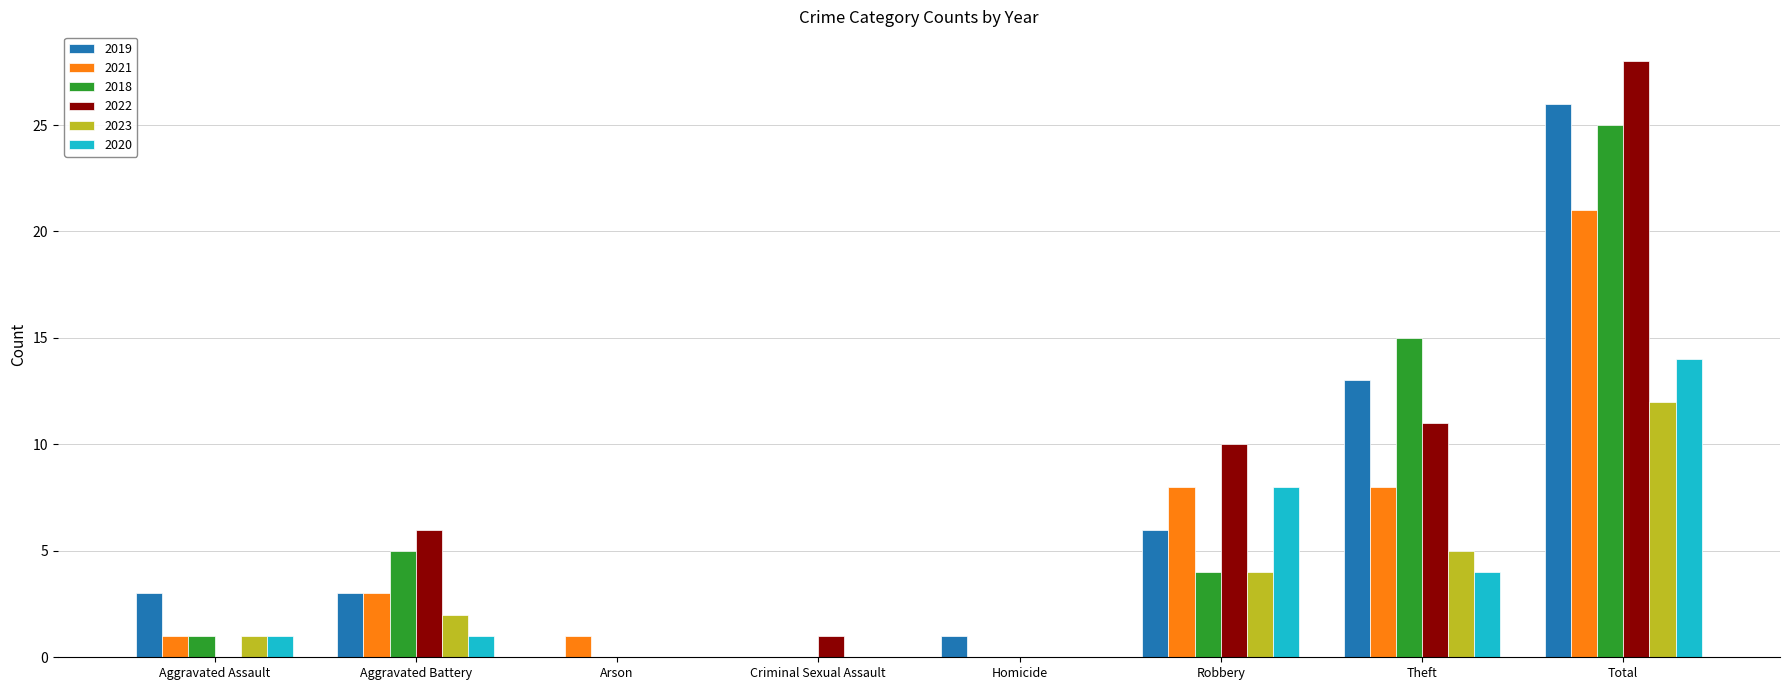

At which category is the sum across all series the highest?

Total